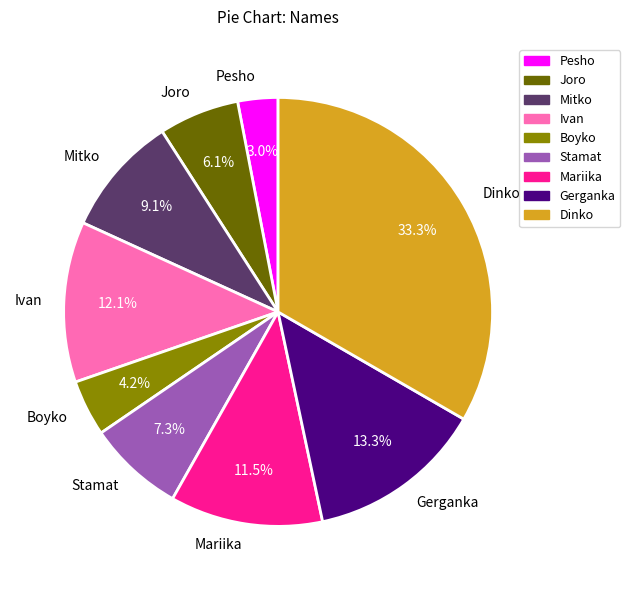

To the nearest percent, what is the difference between the Ivan and Stamat slice percentages?

5%